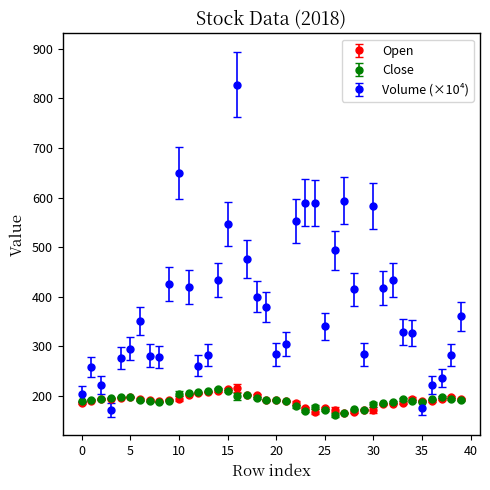

Which series has the widest spread of values?

Volume (×10⁴)